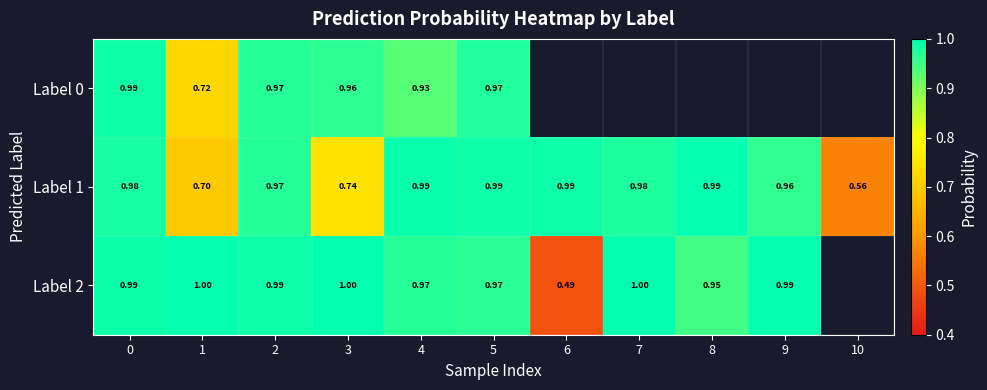

Count the number of data series in this chart.

3